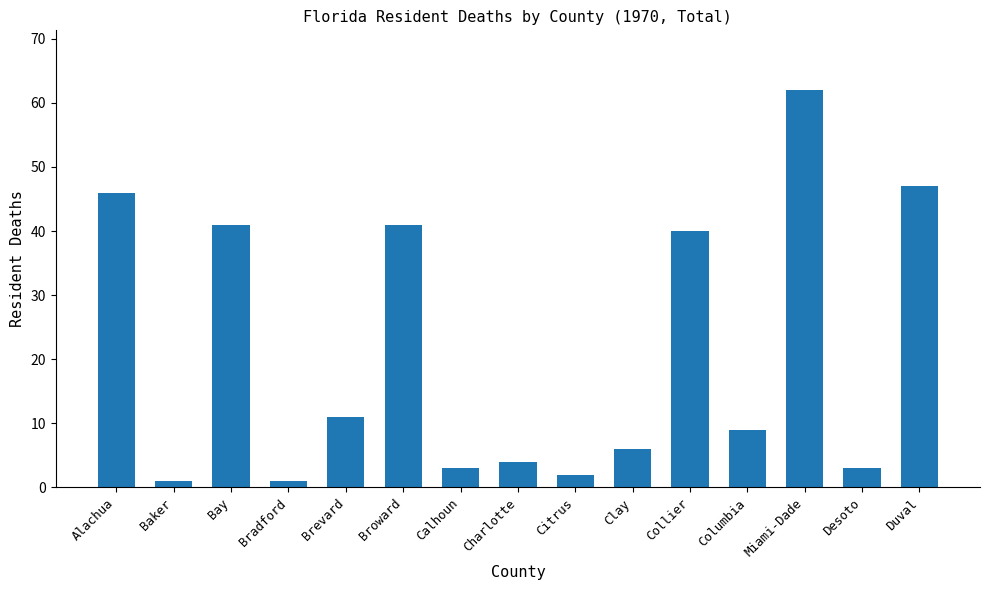

What is the difference between the maximum and minimum values?

61